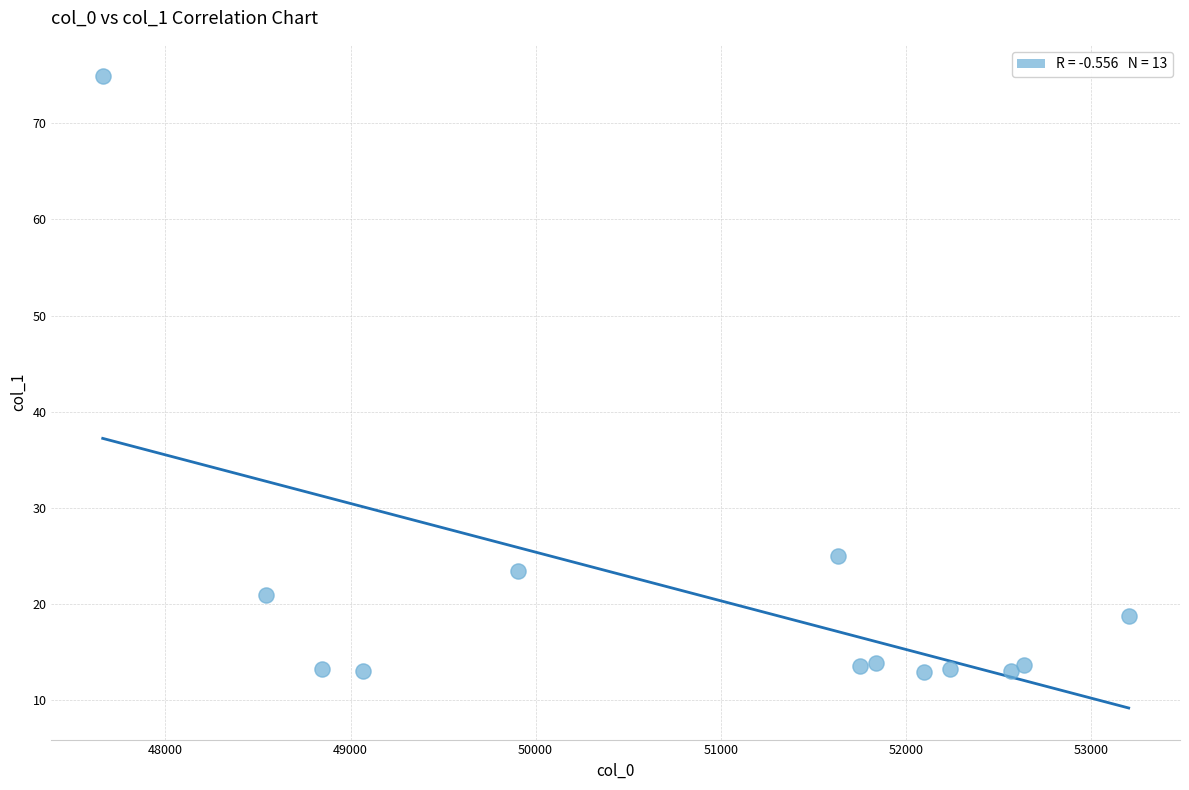

What is the range of Y values (max minus min)?

61.9